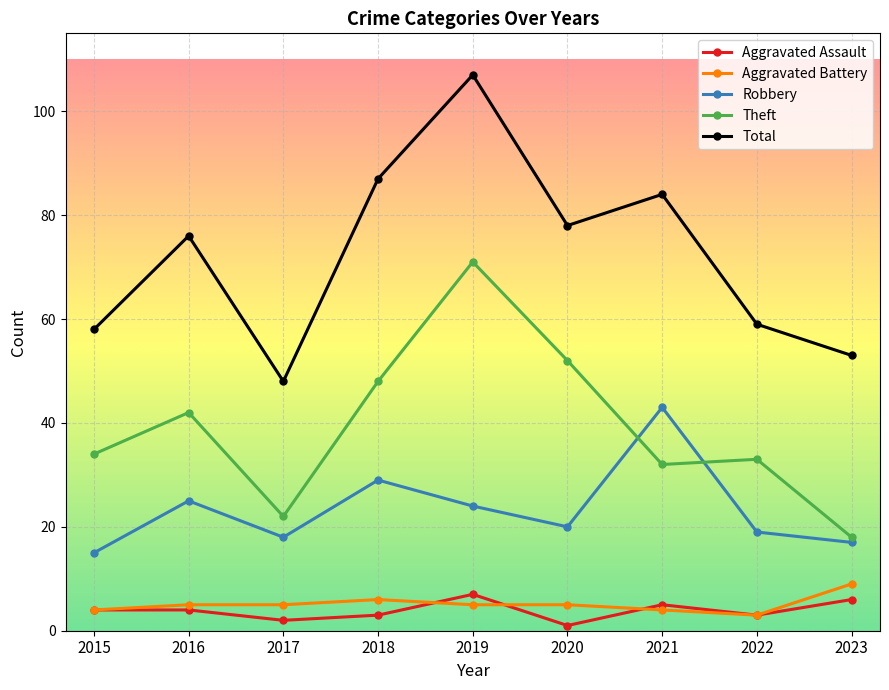

At which category is the sum across all series the highest?

2019